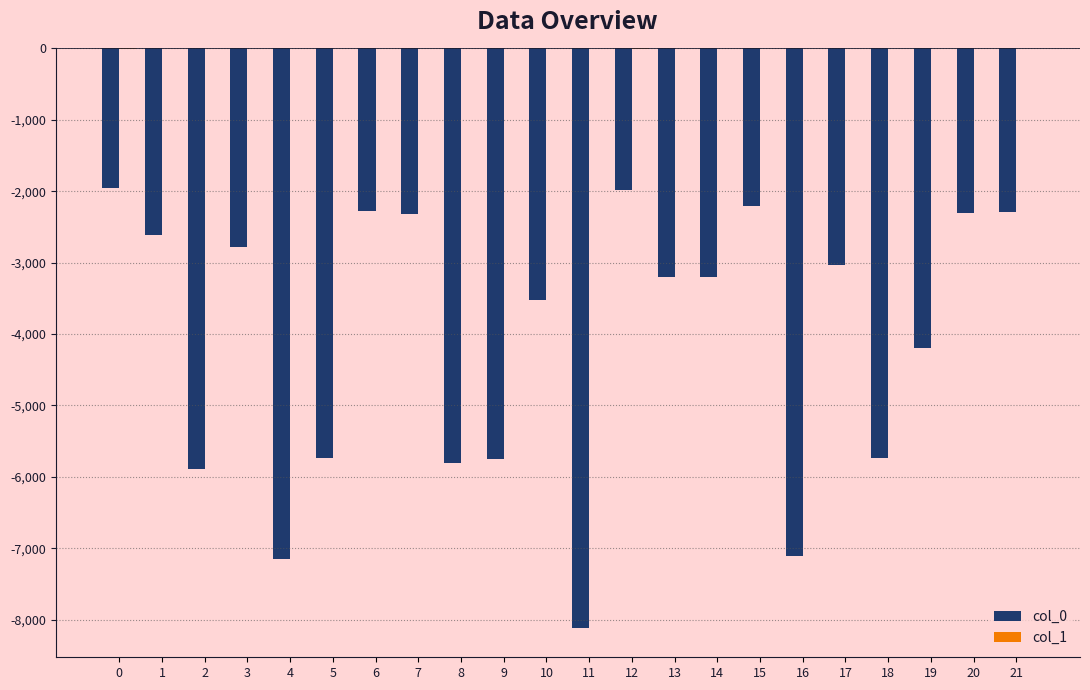

The value of col_0 at 19 is -4196. True or false?

True